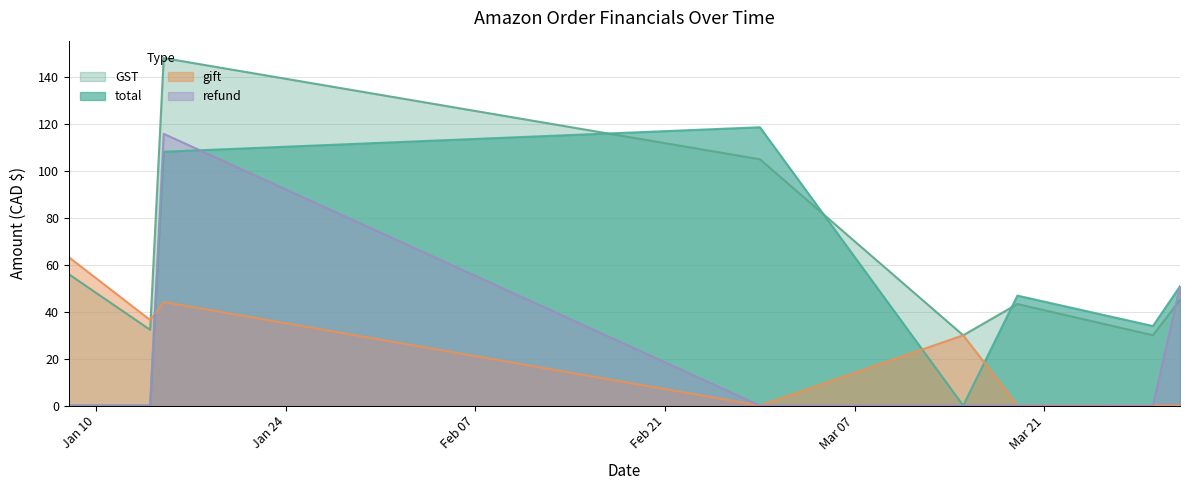

Which series has the largest total across all categories?

GST